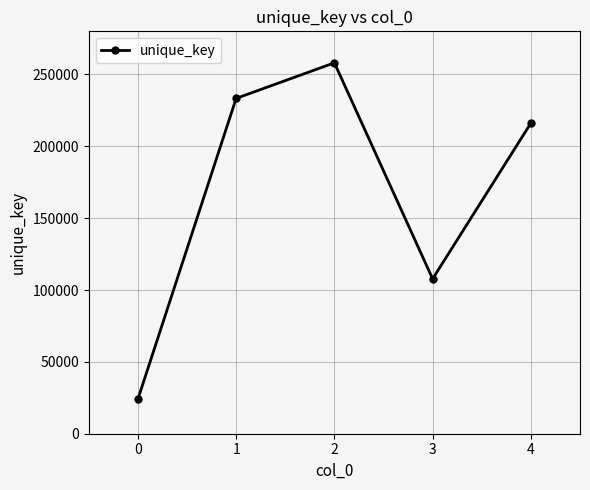

Does the chart have visible grid lines?

Yes